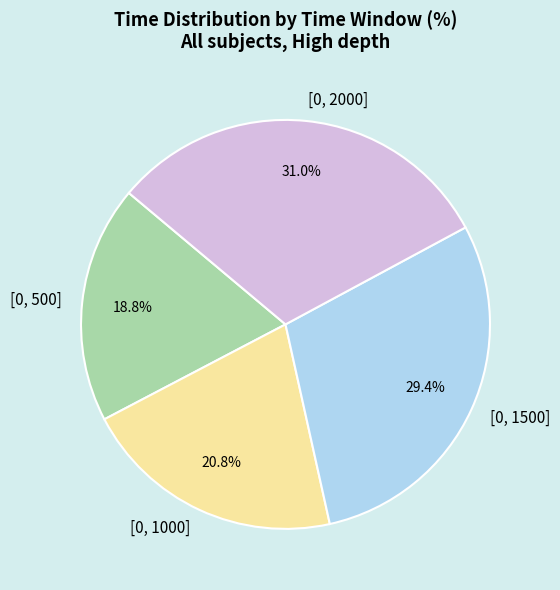

Does any single category account for the majority?

No